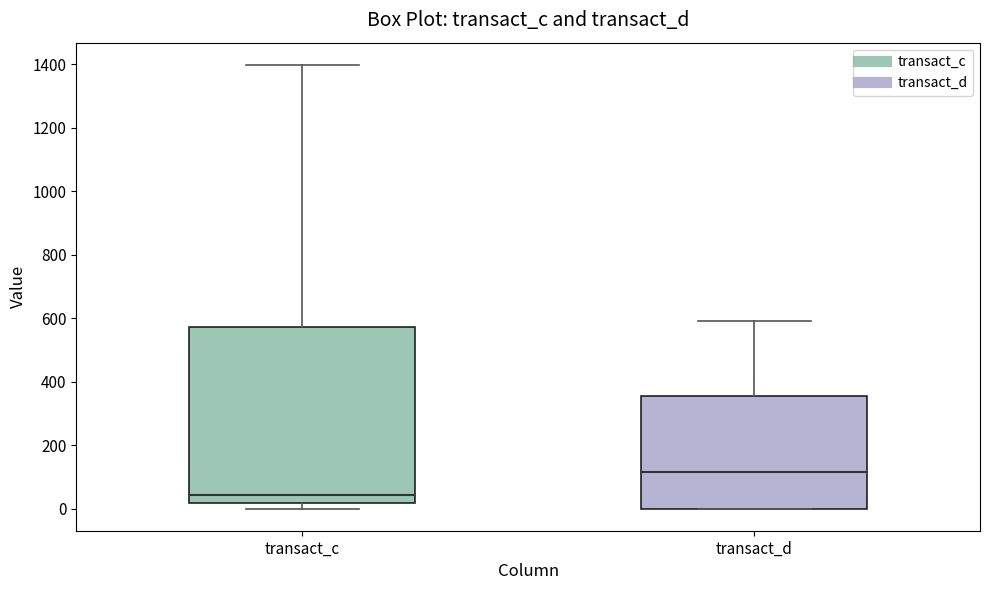

Reading left to right, transcribe this box plot: for each box, give where its median line is, the range the box spans, and where its two whiskers end, as read against the y-axis. The values are not printed on the chart, so give them approximately, as read against the axis.

transact_c: median 40, box 20 to 580, whiskers 0 to 1400
transact_d: median 120, box 0 to 360, whiskers 0 to 600